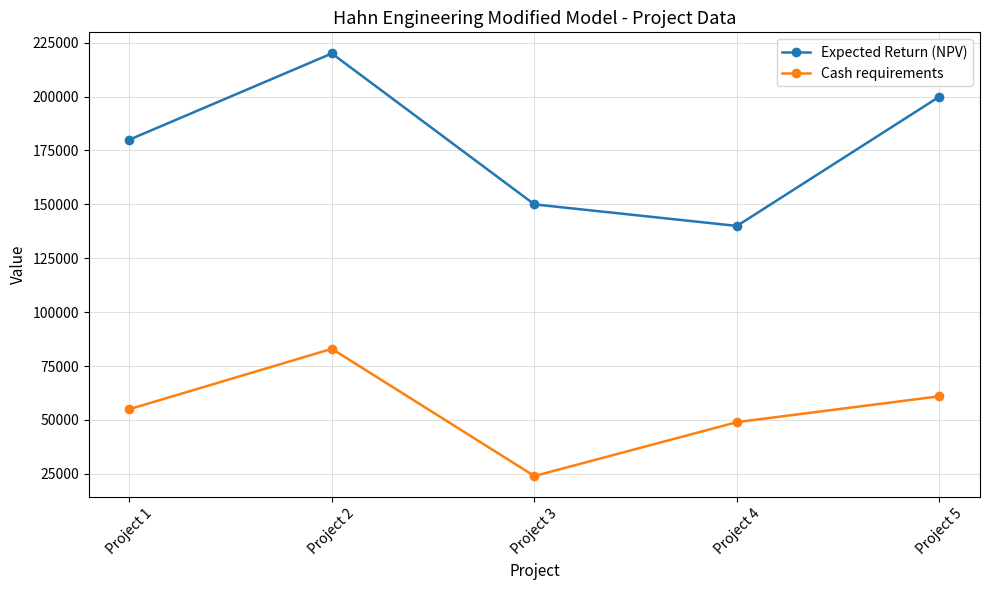

How many Cash requirements values are between 49000 and 61000?

3